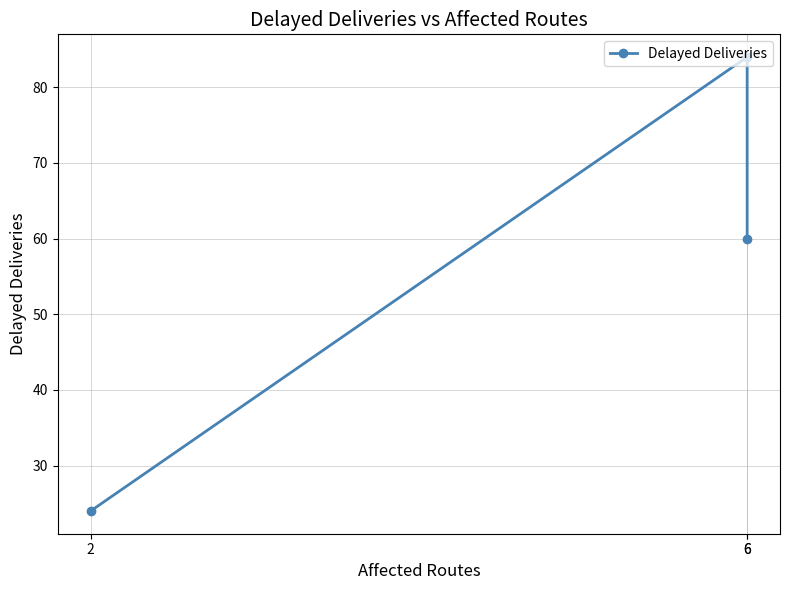

What is the sum of the values at 6 and 6?

144